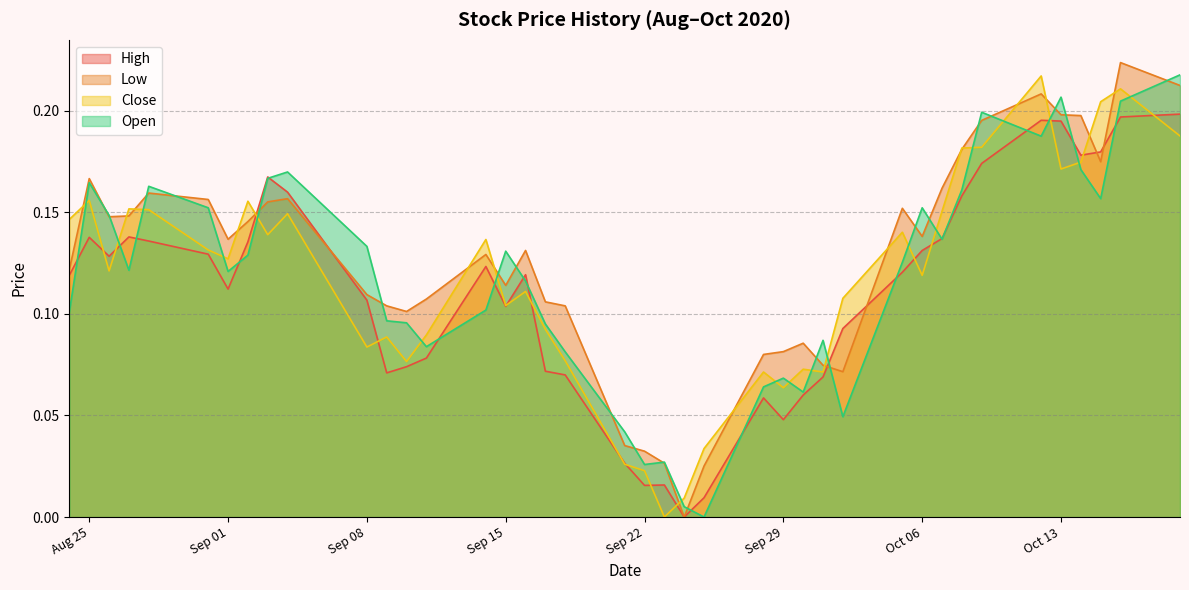

At which label is Close closest to 0?

2020-09-23